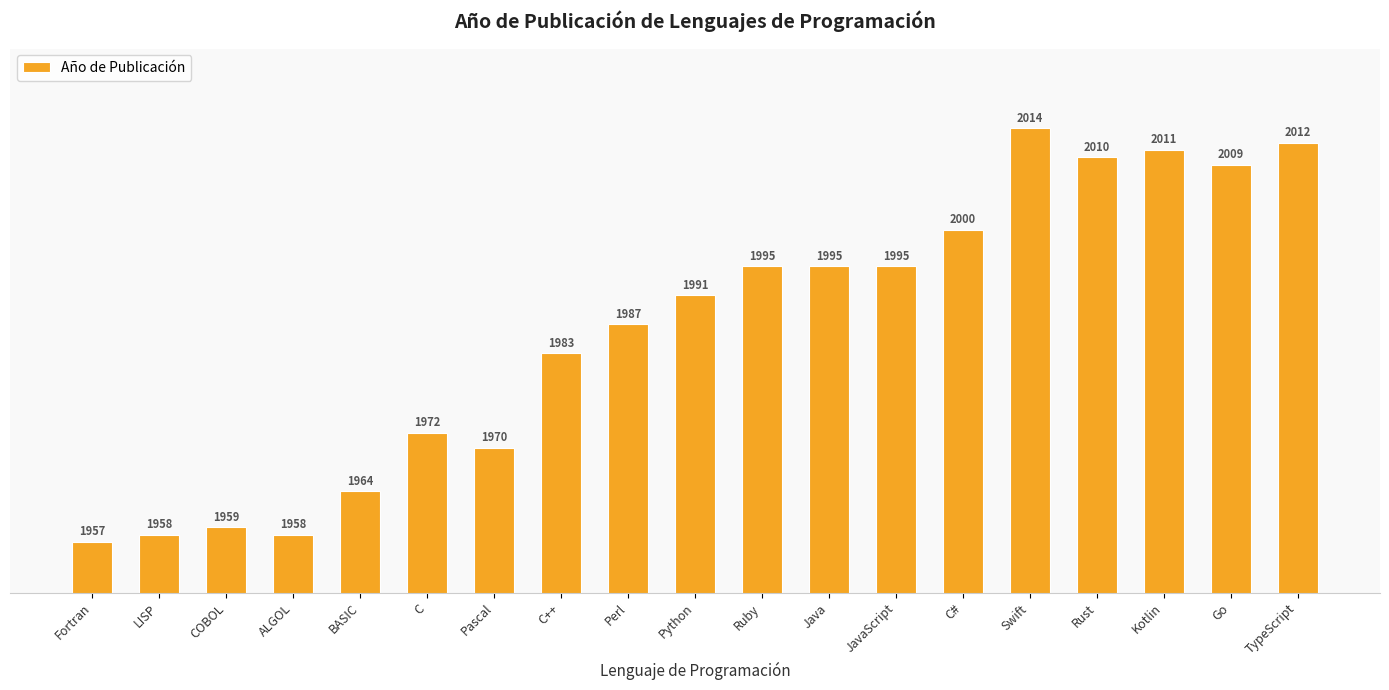

How many values are below 1991?

9